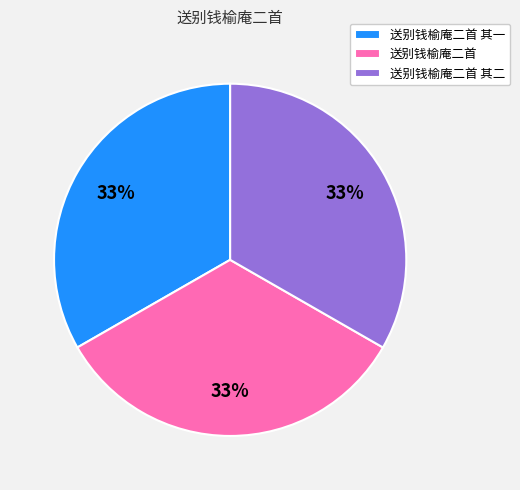

Does any single category account for the majority?

No